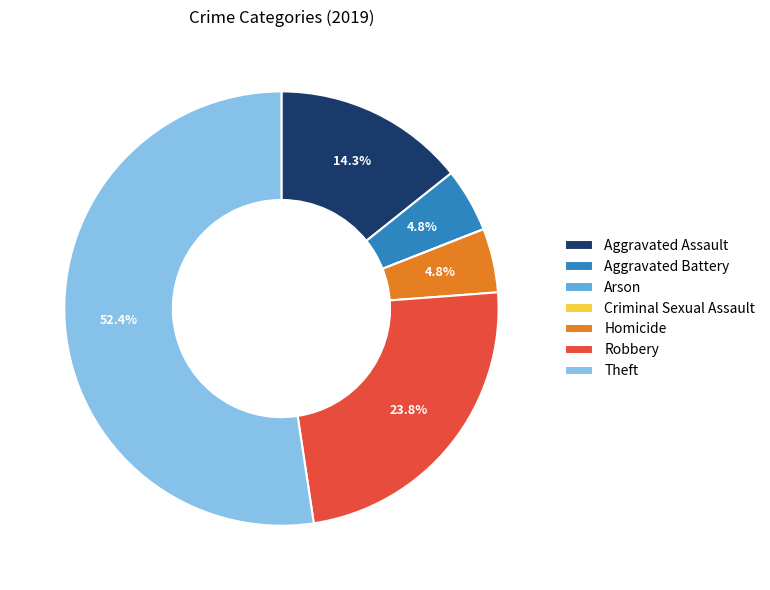

Which category has the biggest portion of the pie?

Theft